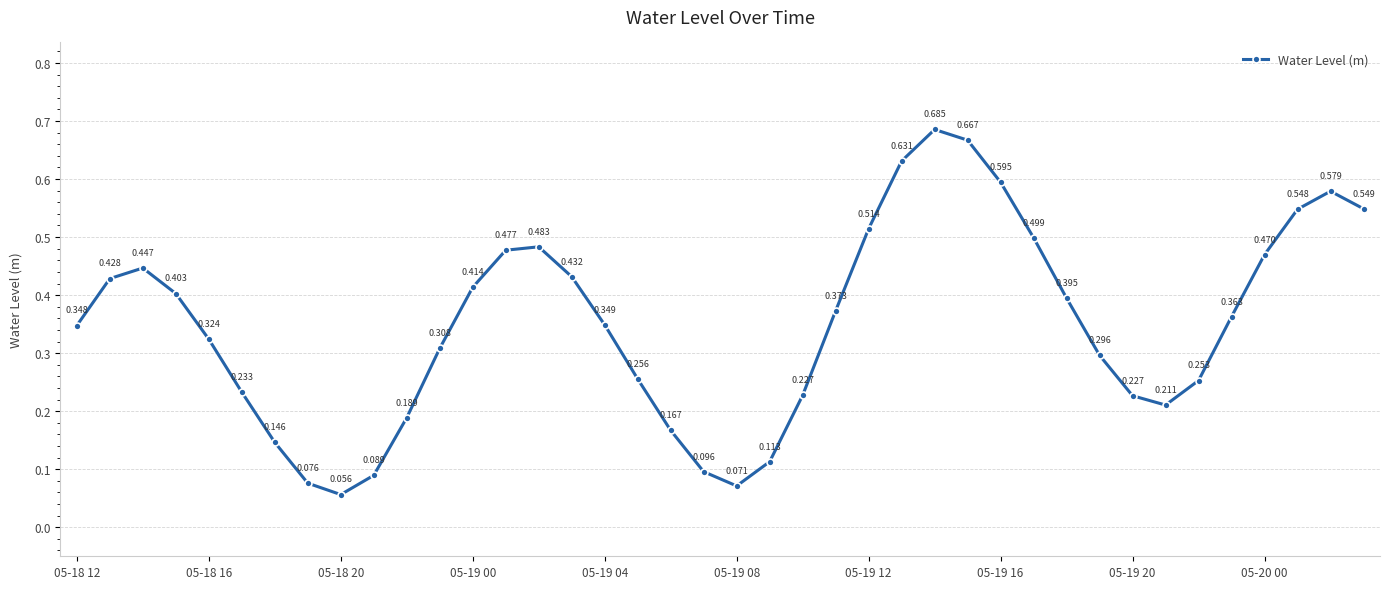

True or false: there are more than 0 points higher than both neighbors.

True